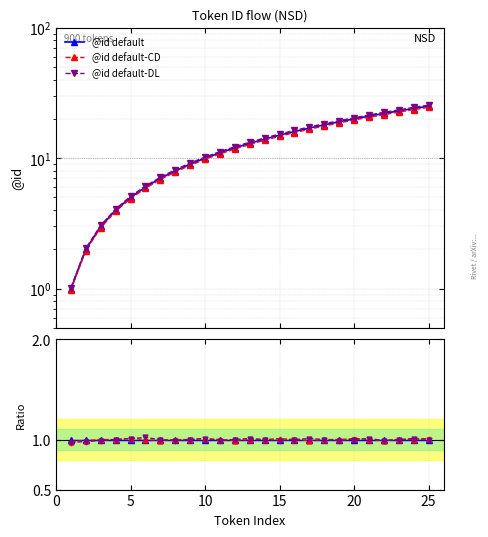

Which series has the largest total across all categories?

@id default-DL